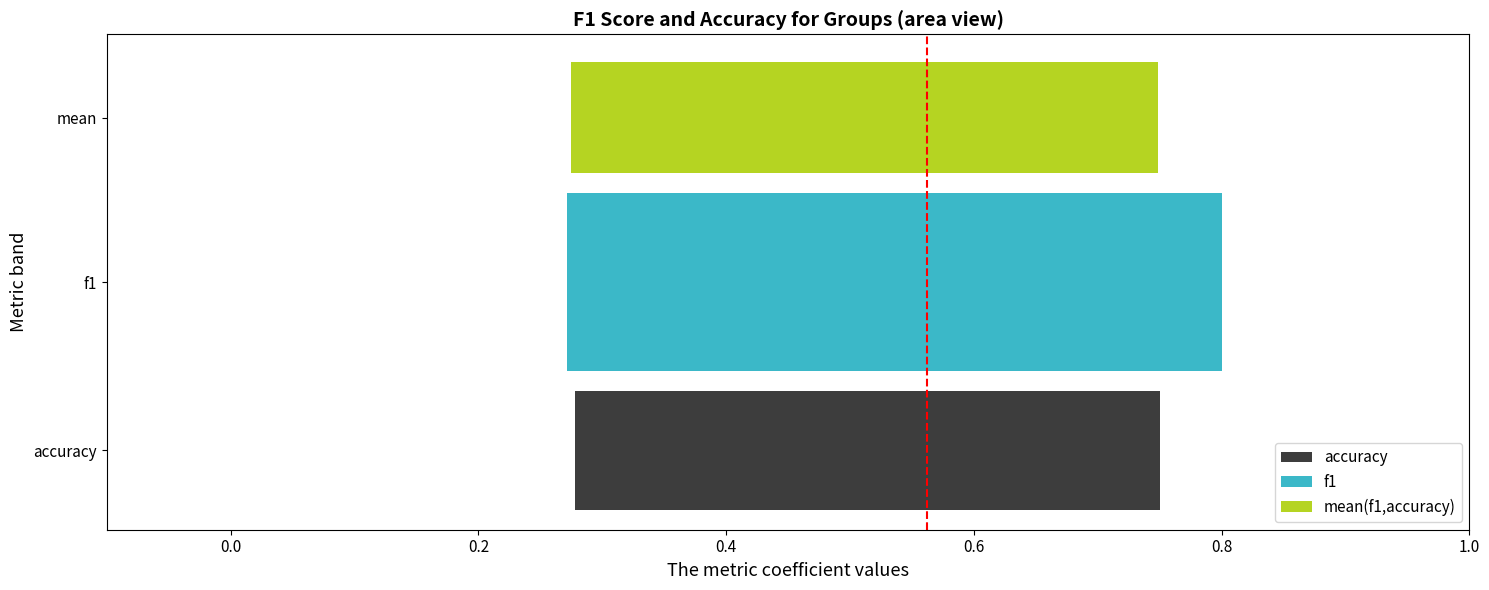

Which series ends up on top after the final intersection of accuracy and f1?

accuracy